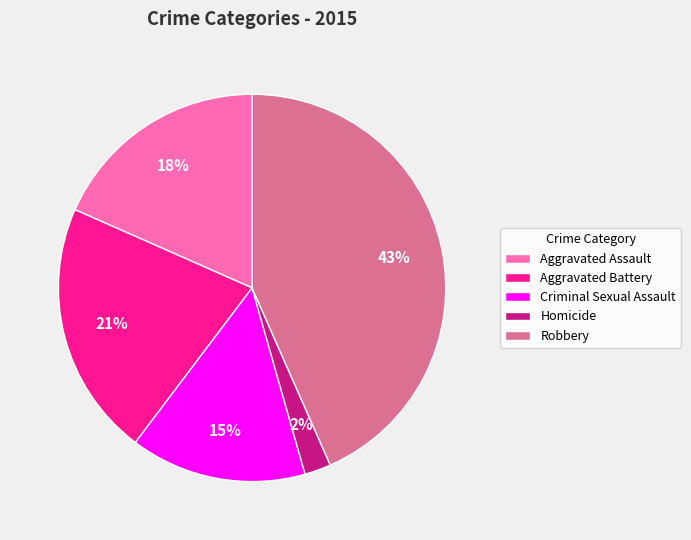

How many slices are in this pie chart?

5